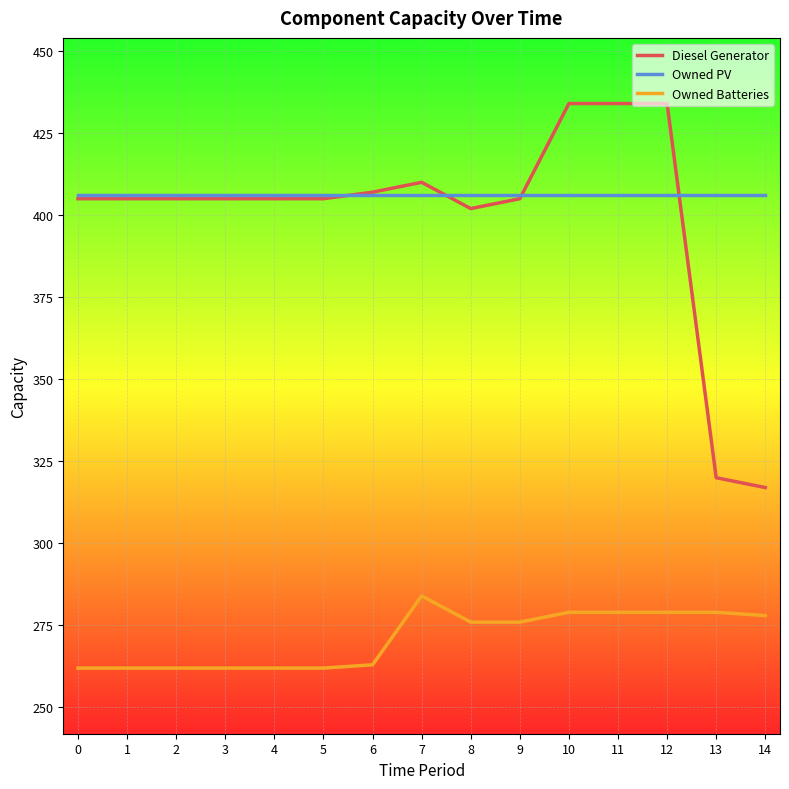

After their last crossing, which series has the higher values: Owned PV or Diesel Generator?

Owned PV